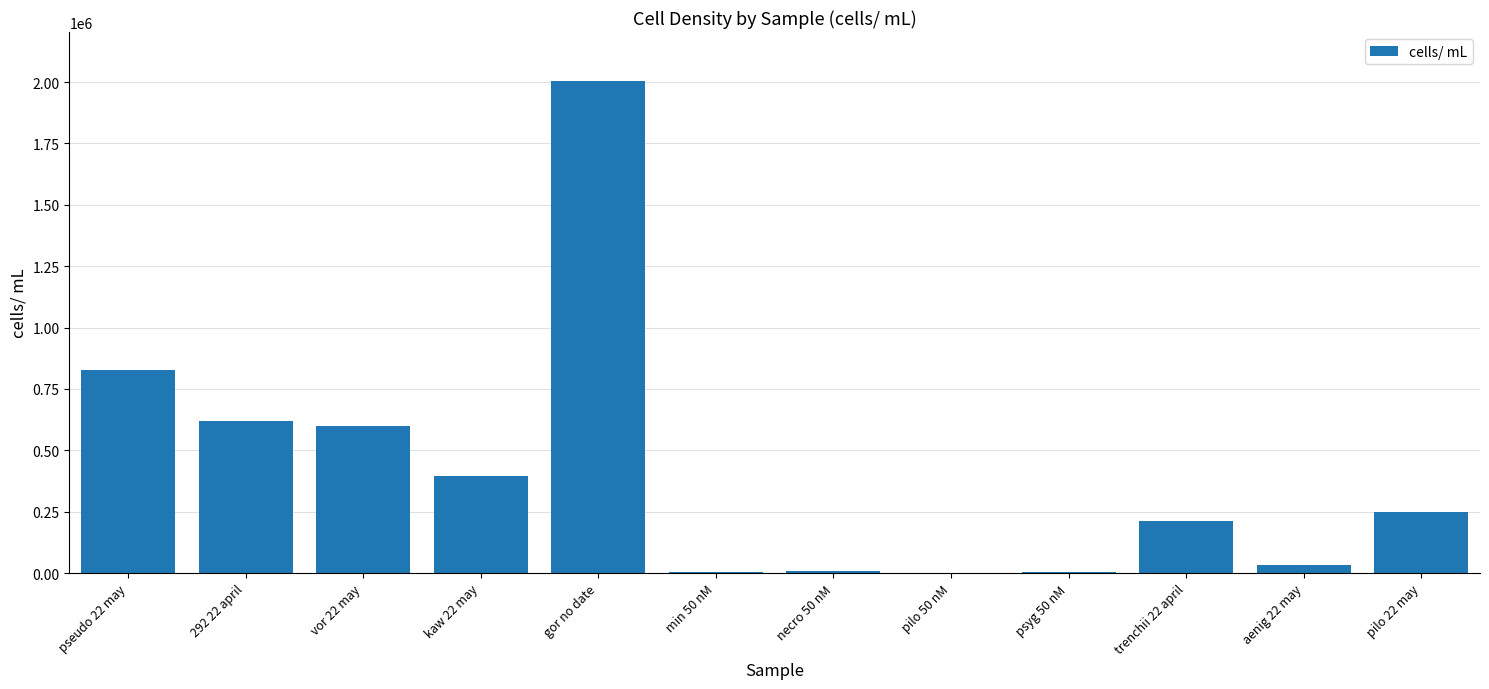

Is it true that the value at trenchii 22 april is 304233.5?

False